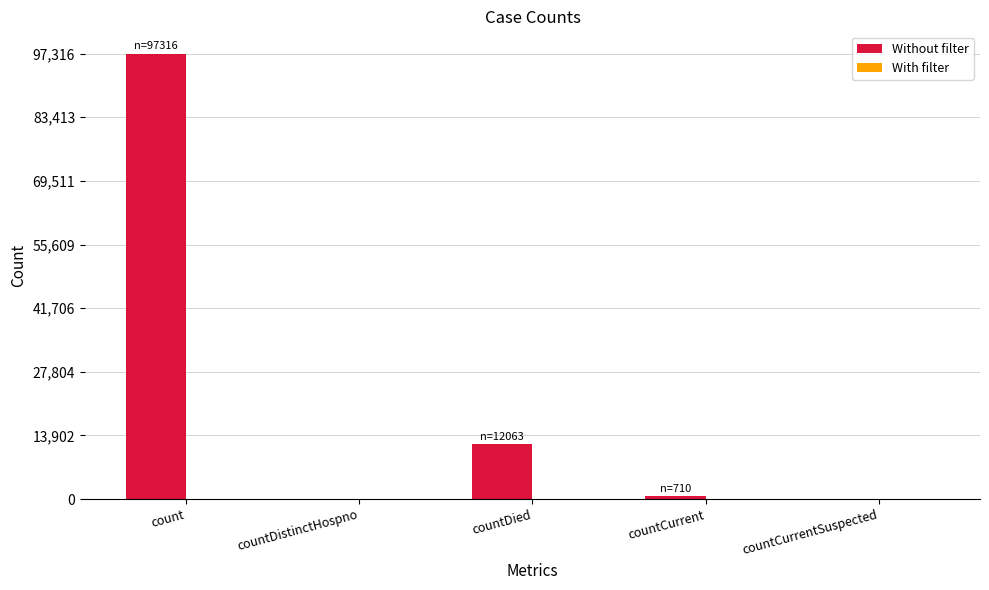

Which has a higher value, countDistinctHospno or countDied?

countDied